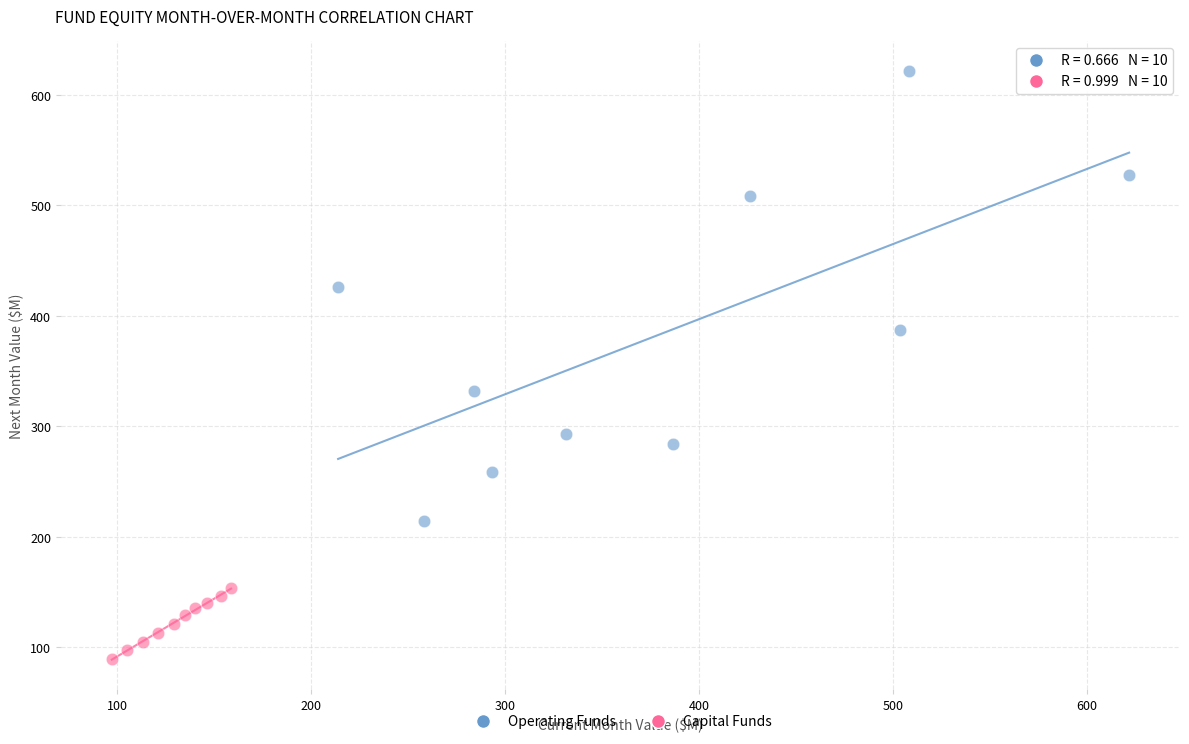

Which series contains the lowest Y value?

Capital Funds